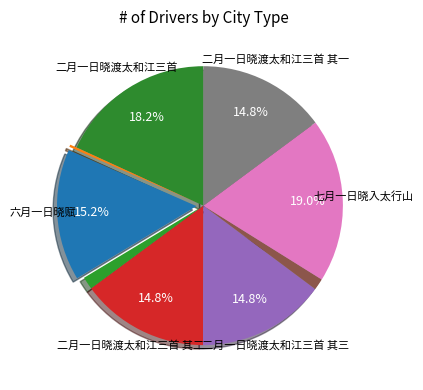

Rank the categories by value from highest to lowest.

七月一日晓入太行山, 二月一日晓渡太和江三首, 六月一日晓赋, 二月一日晓渡太和江三首 其一, 二月一日晓渡太和江三首 其二, 二月一日晓渡太和江三首 其三, 二月一日晓渡太和江, 六月一日晓赋, 七月一日晓入太行山